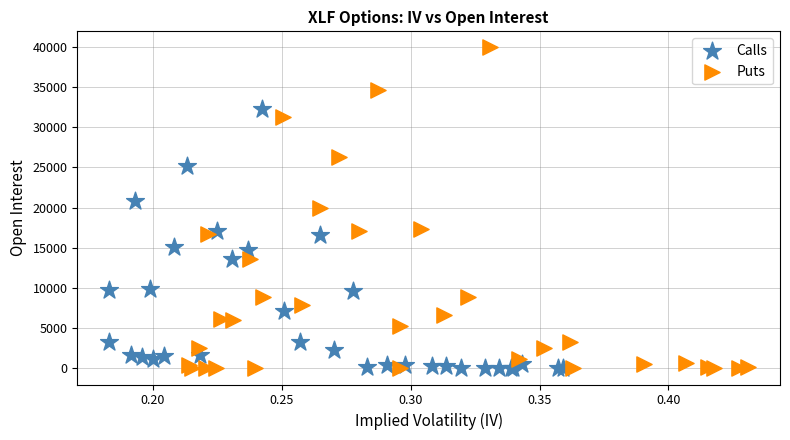

Which series contains the highest Y value?

Puts